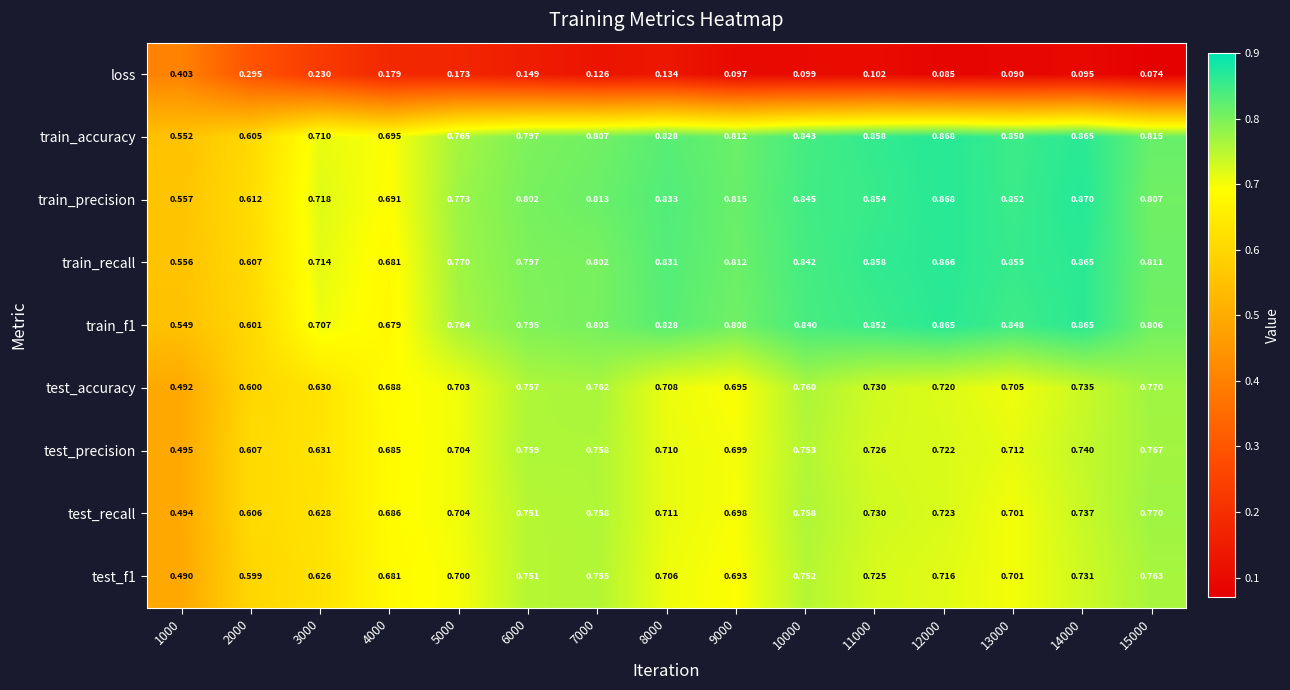

Is the value of train_accuracy at 4000 greater than the value of loss at 4000?

Yes